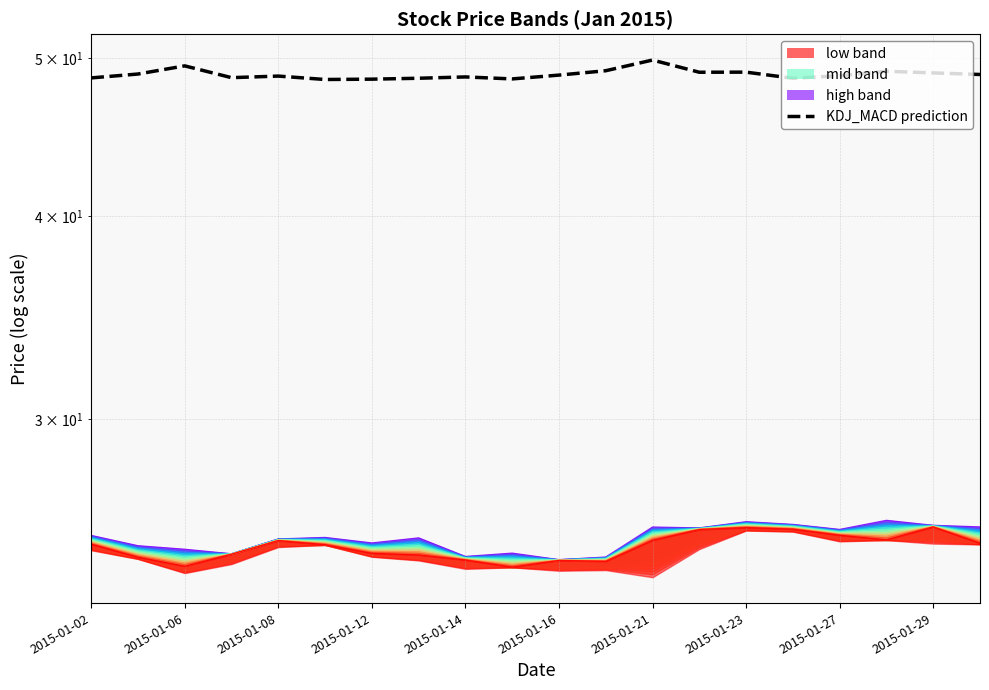

In high_band_0, how many points are lower than both neighbors (excluding endpoints)?

4